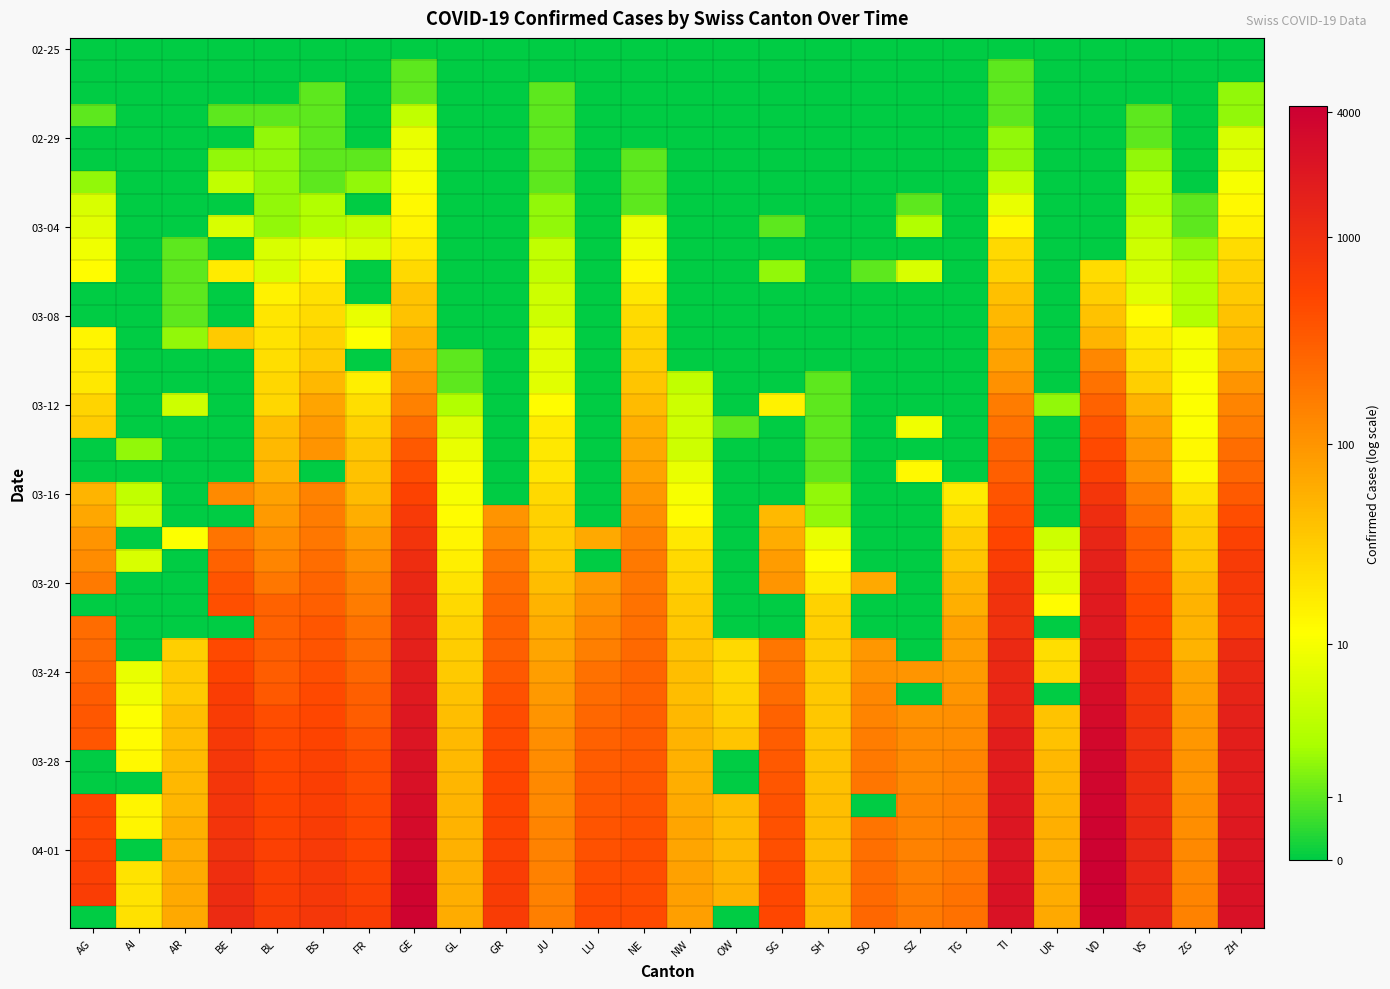

What is the difference between the highest and lowest values at BE?

7.0